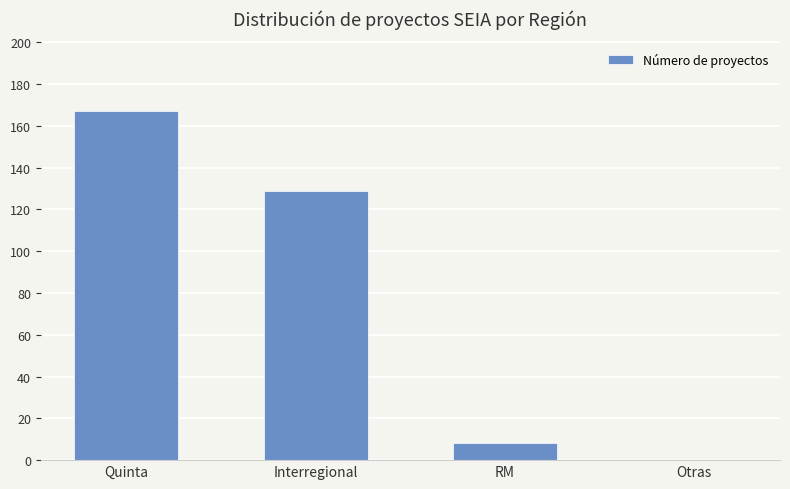

True or false: the data shows 167 at Quinta.

True